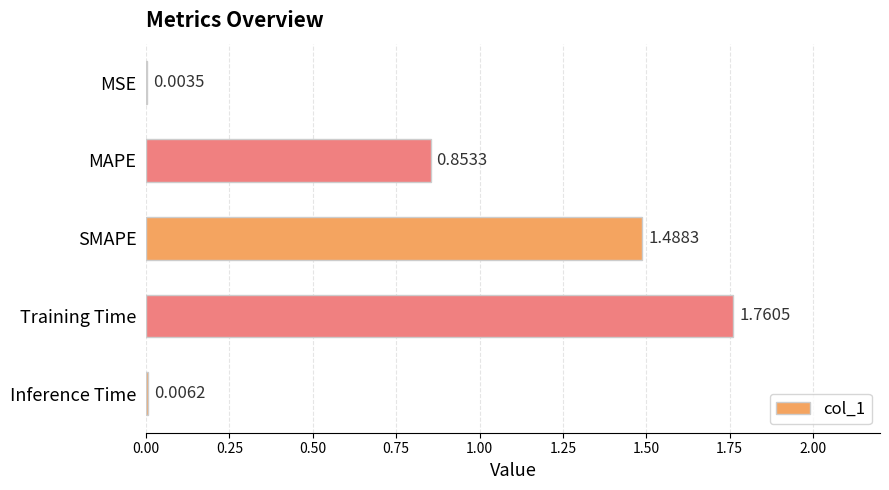

What is the sum of the values at Training Time and SMAPE?

3.2